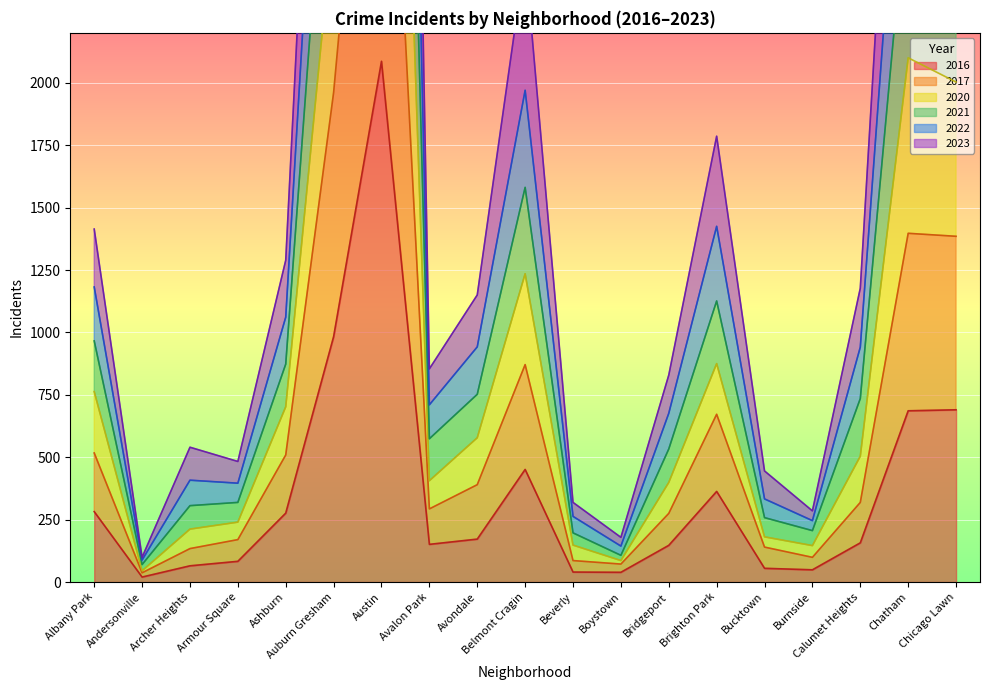

The 2016 series shows 686 at Chatham. True or false?

True